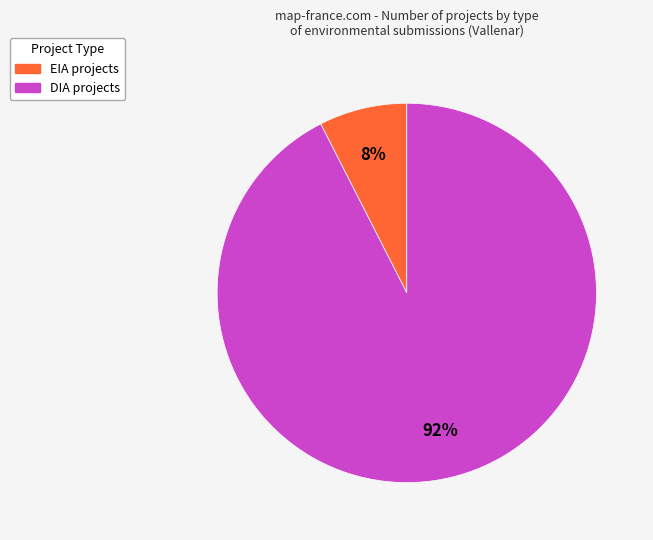

Do DIA and EIA together represent more than half of the pie?

Yes